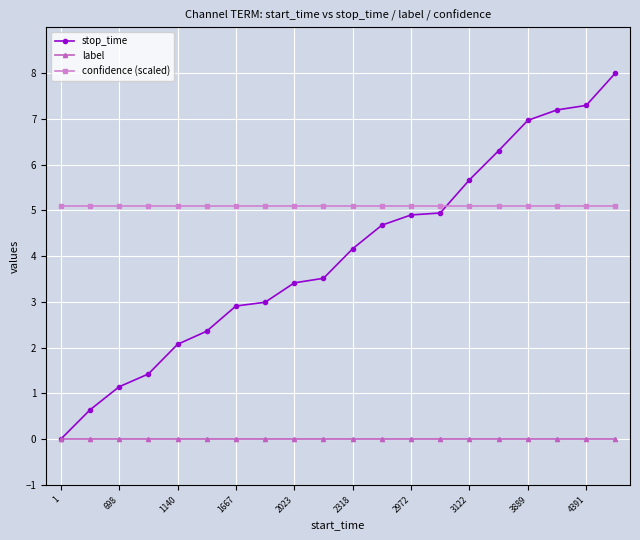

Rank the series by their average value, from highest to lowest.

confidence (scaled), stop_time, label